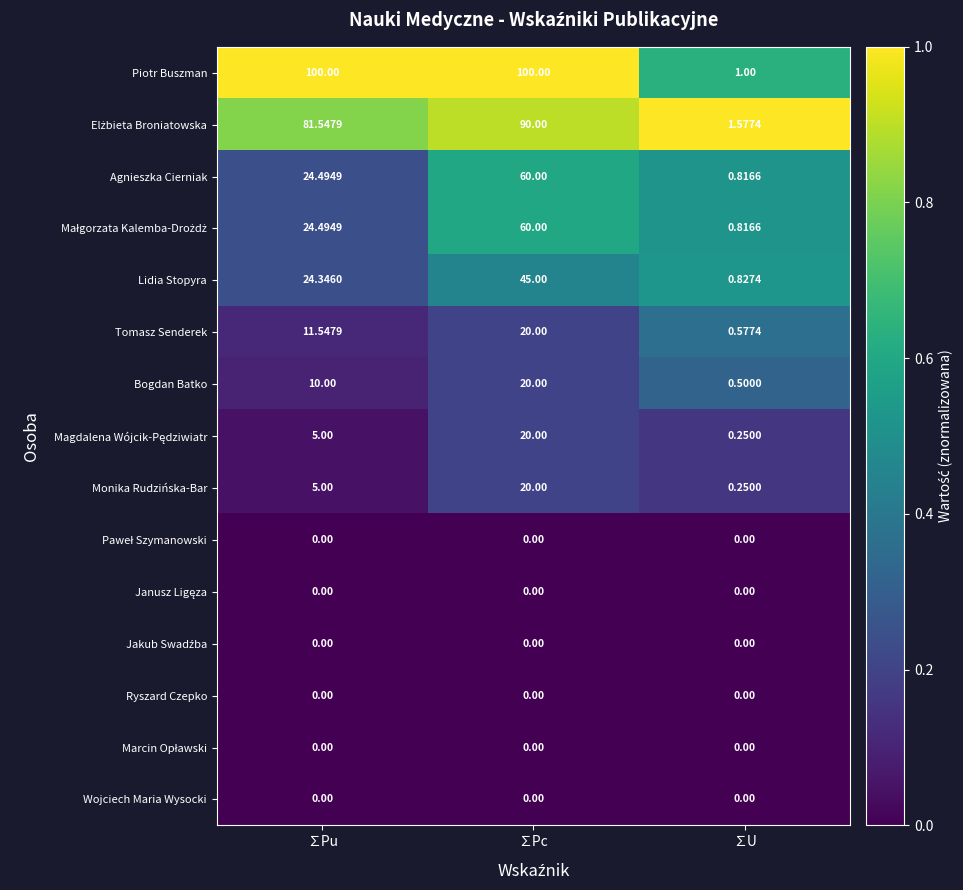

What is the total value across all series at ∑Pc?

435.0